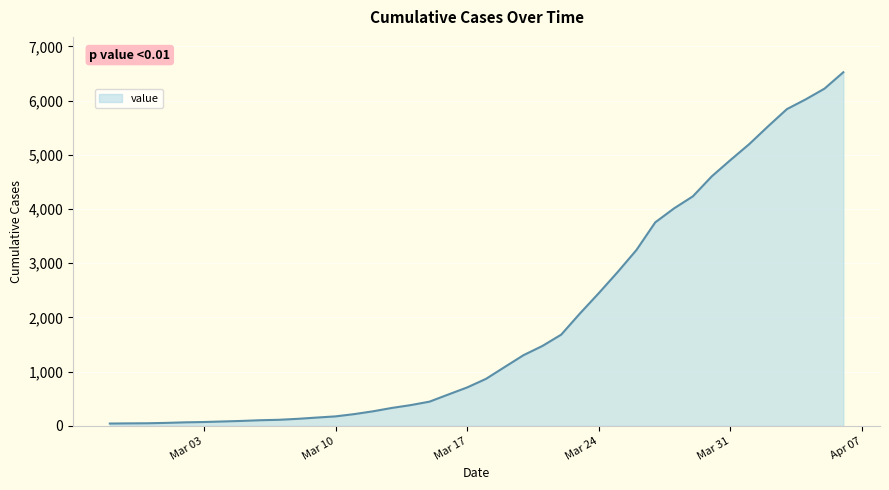

What is the difference between the maximum and minimum values?

6480